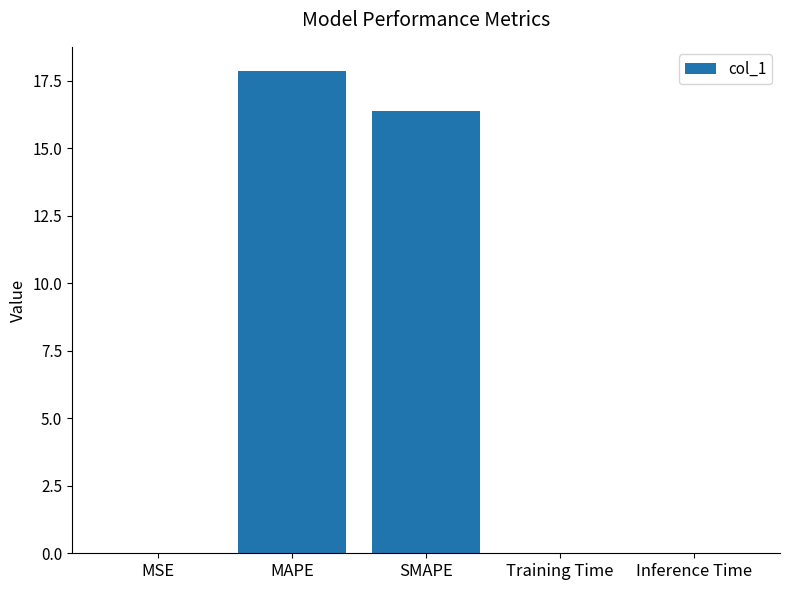

What is the sum of all values?

34.3